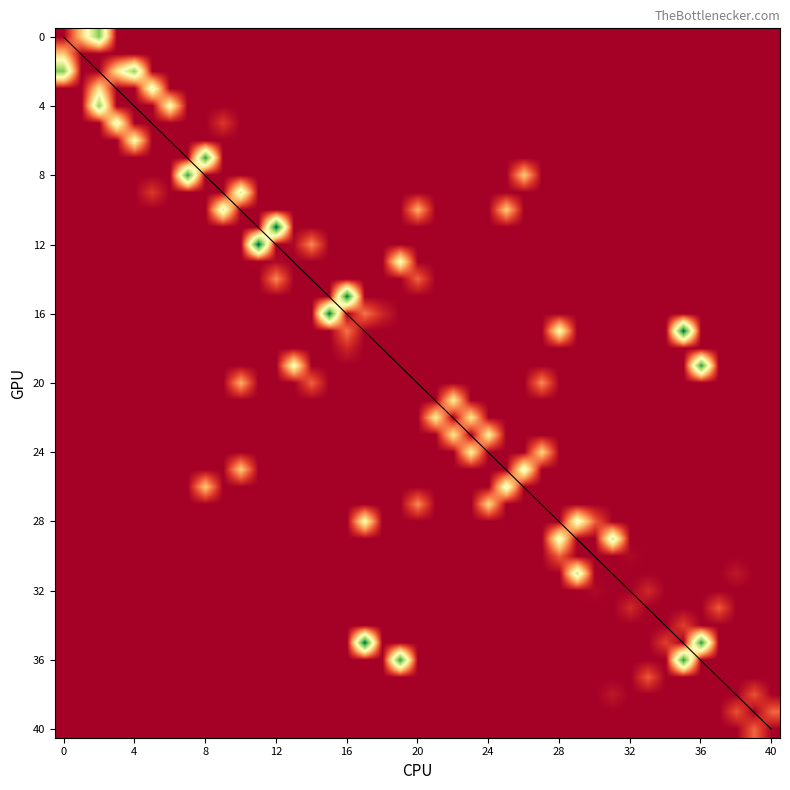

What is the greatest value displayed?

40.0